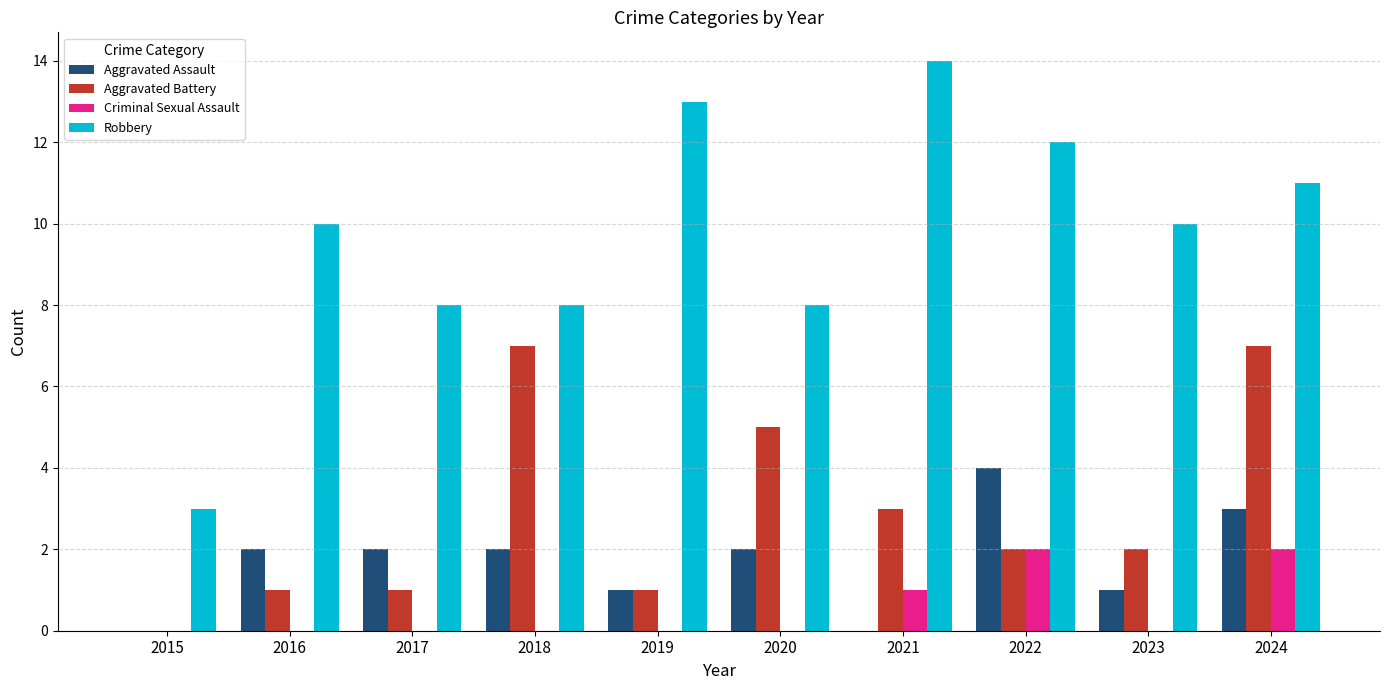

The Aggravated Battery series shows 0 at 2015. True or false?

True